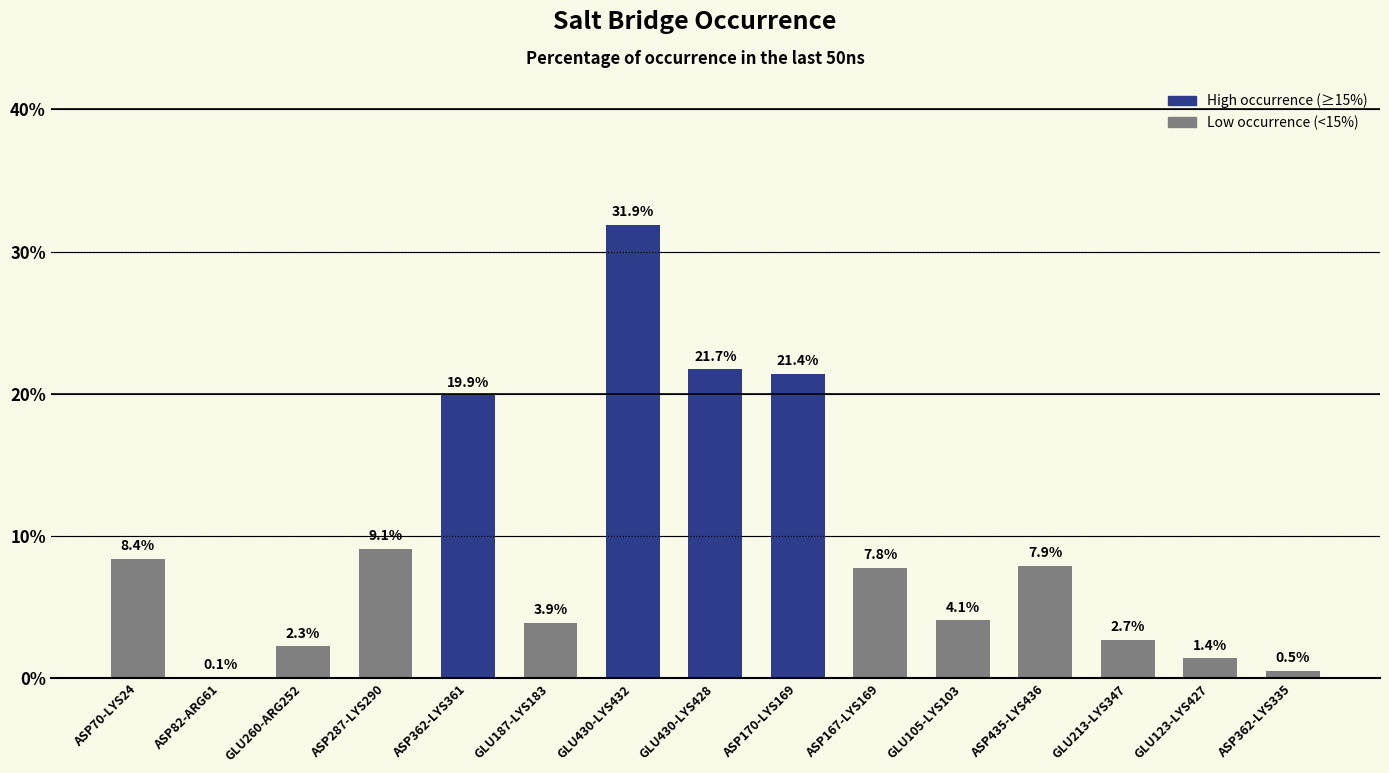

Which category has the highest value across all series?

GLU430-LYS432